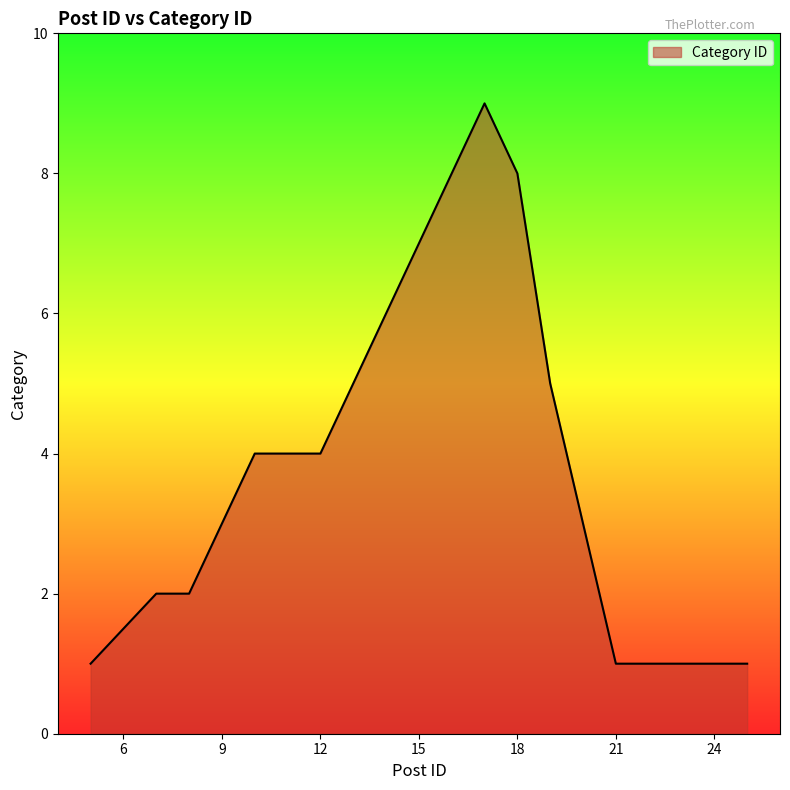

What is the greatest value displayed?

9